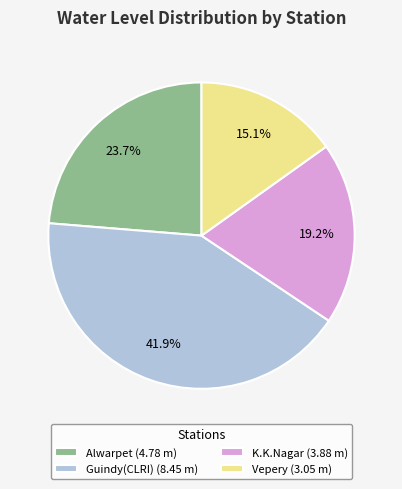

To the nearest percent, what is the difference between the largest and smallest slice percentages?

27%